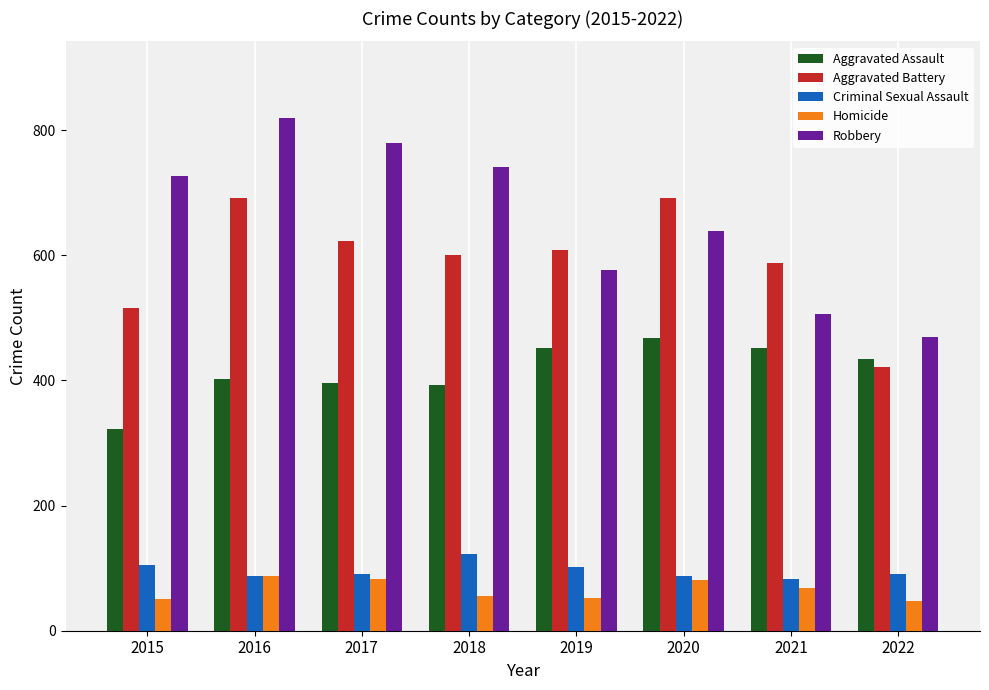

What is the sum of all Homicide values?

525